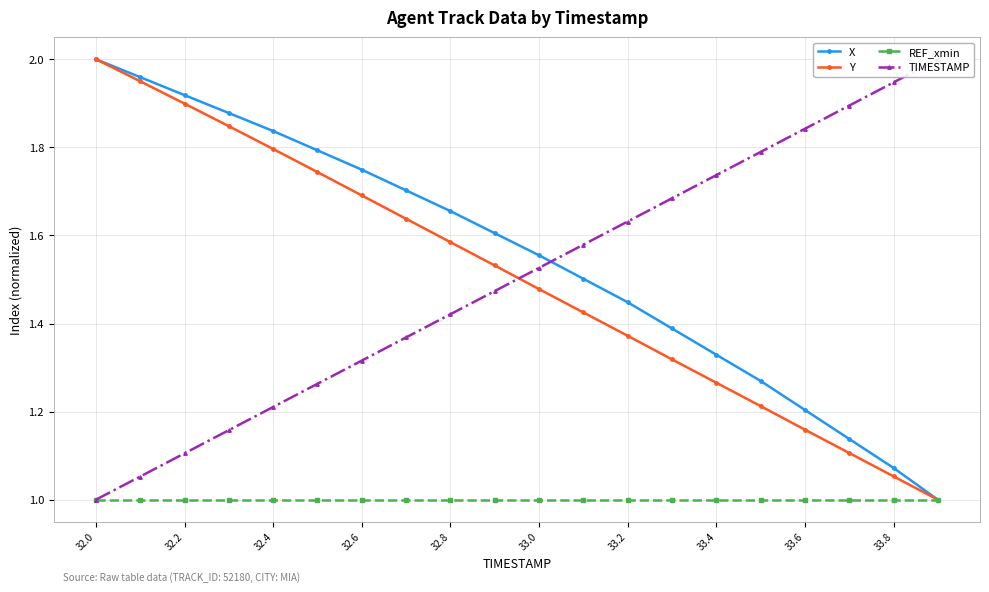

List the series in order of their peak value, highest first.

X, Y, TIMESTAMP, REF_xmin